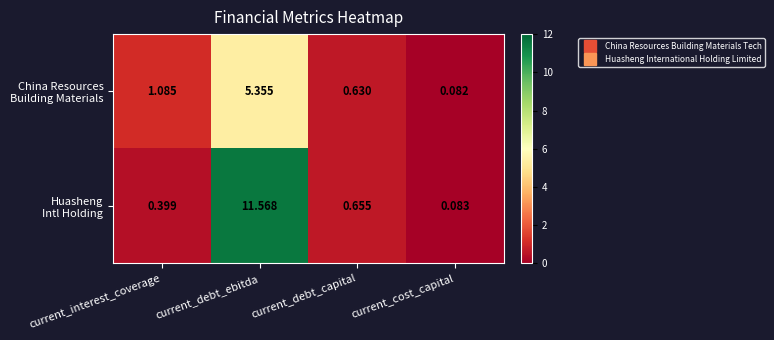

What is the maximum value shown in the chart?

11.6